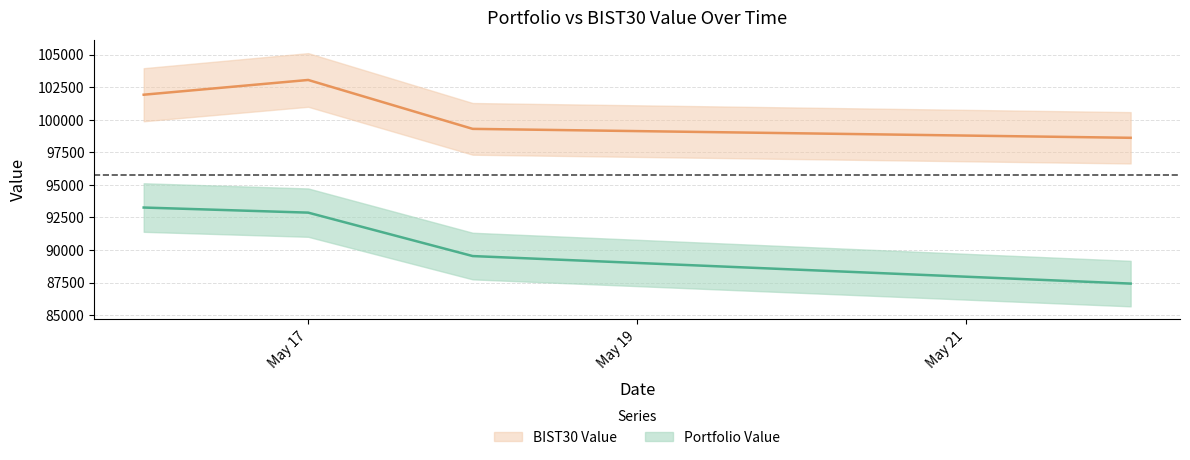

Is it true that Portfolio Value equals 92873.0 at 2023-05-17?

True